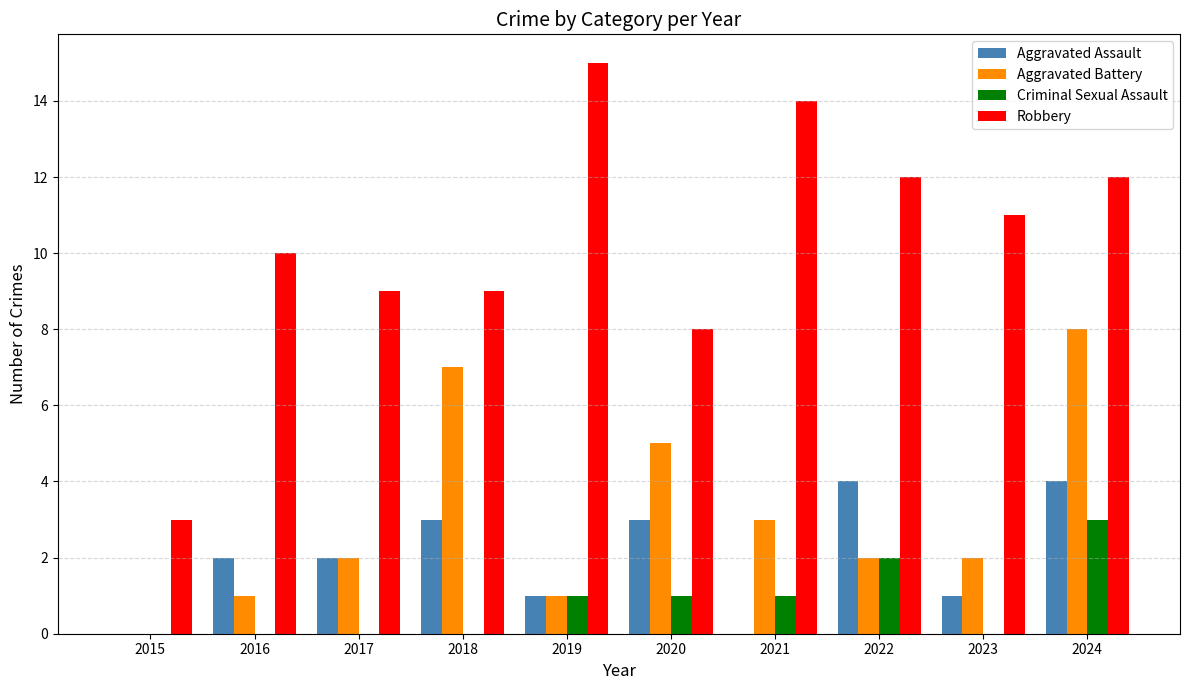

What is the spread (max minus min) of values at 2019?

14